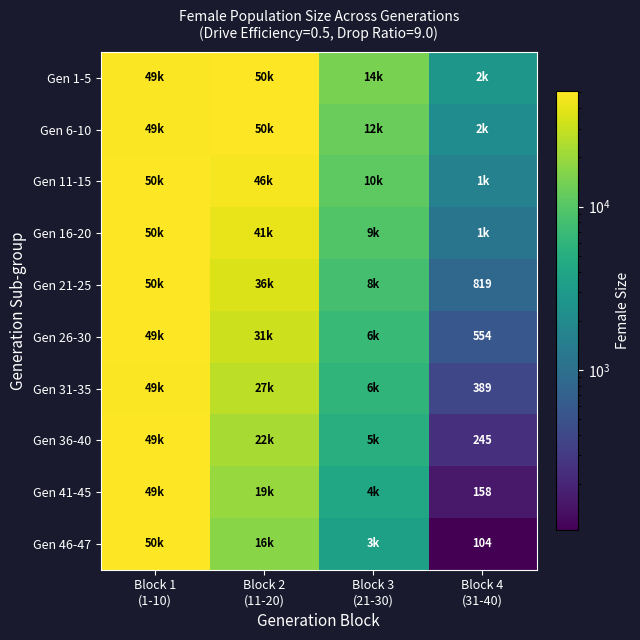

What is the minimum value for Gen 26-30?

554